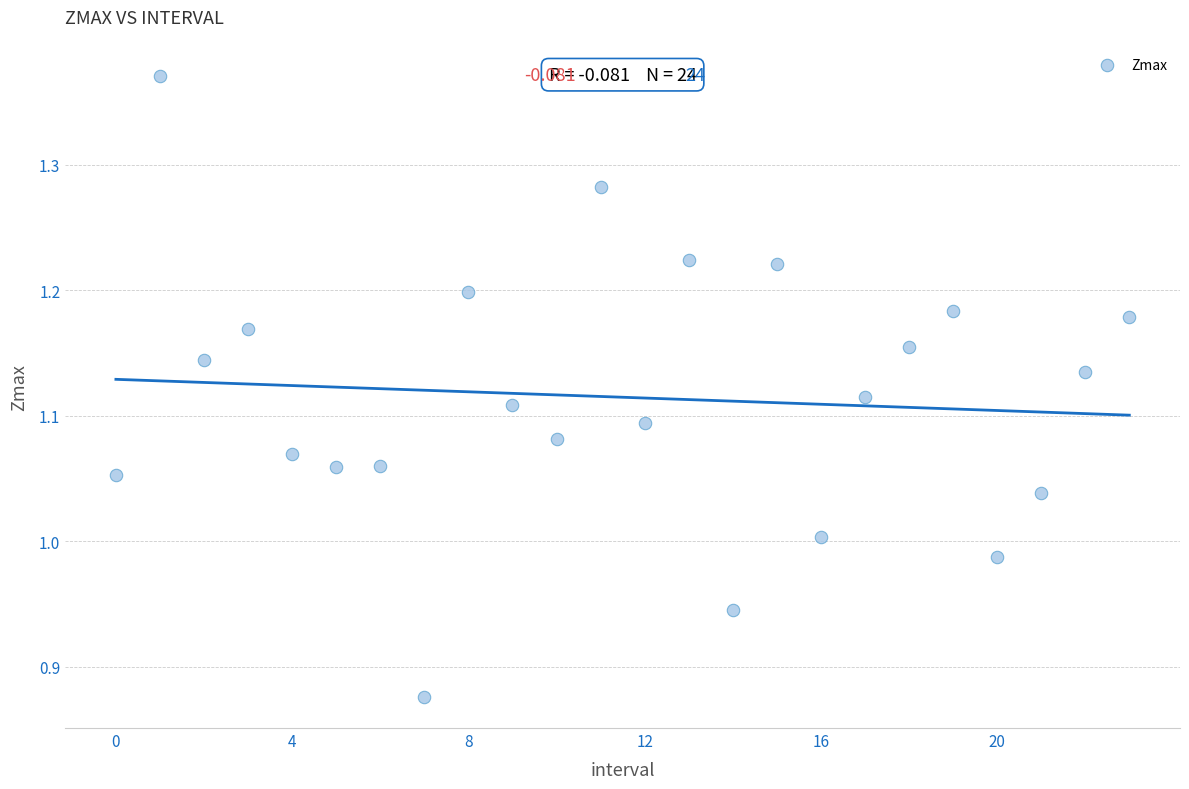

What is the range of Y values (max minus min)?

0.5